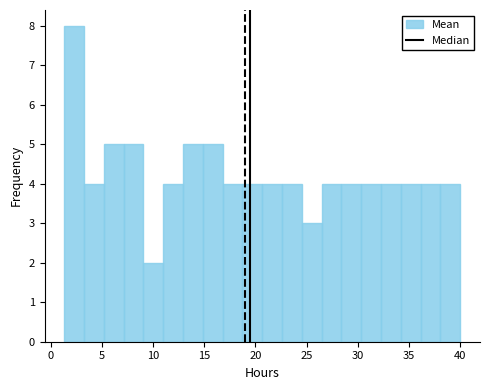

Around what value on the x-axis is the tallest bar? Give the approximate position of its centre, as read against the axis.

2.5